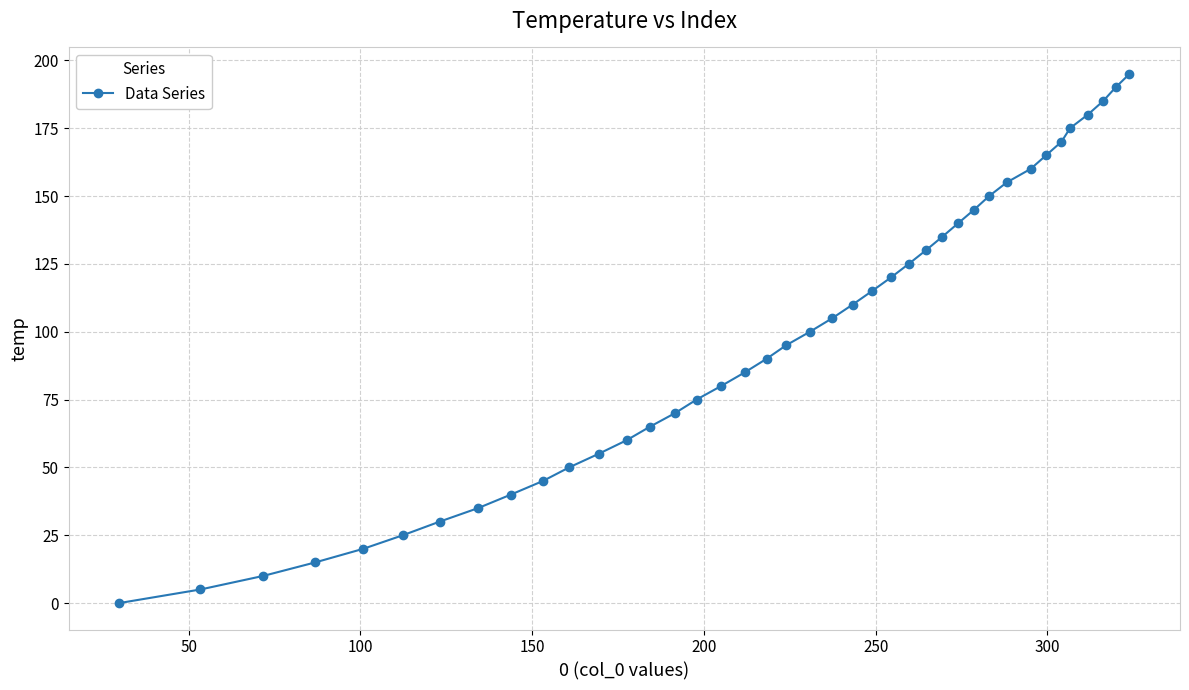

What is the sum of all values?

3900